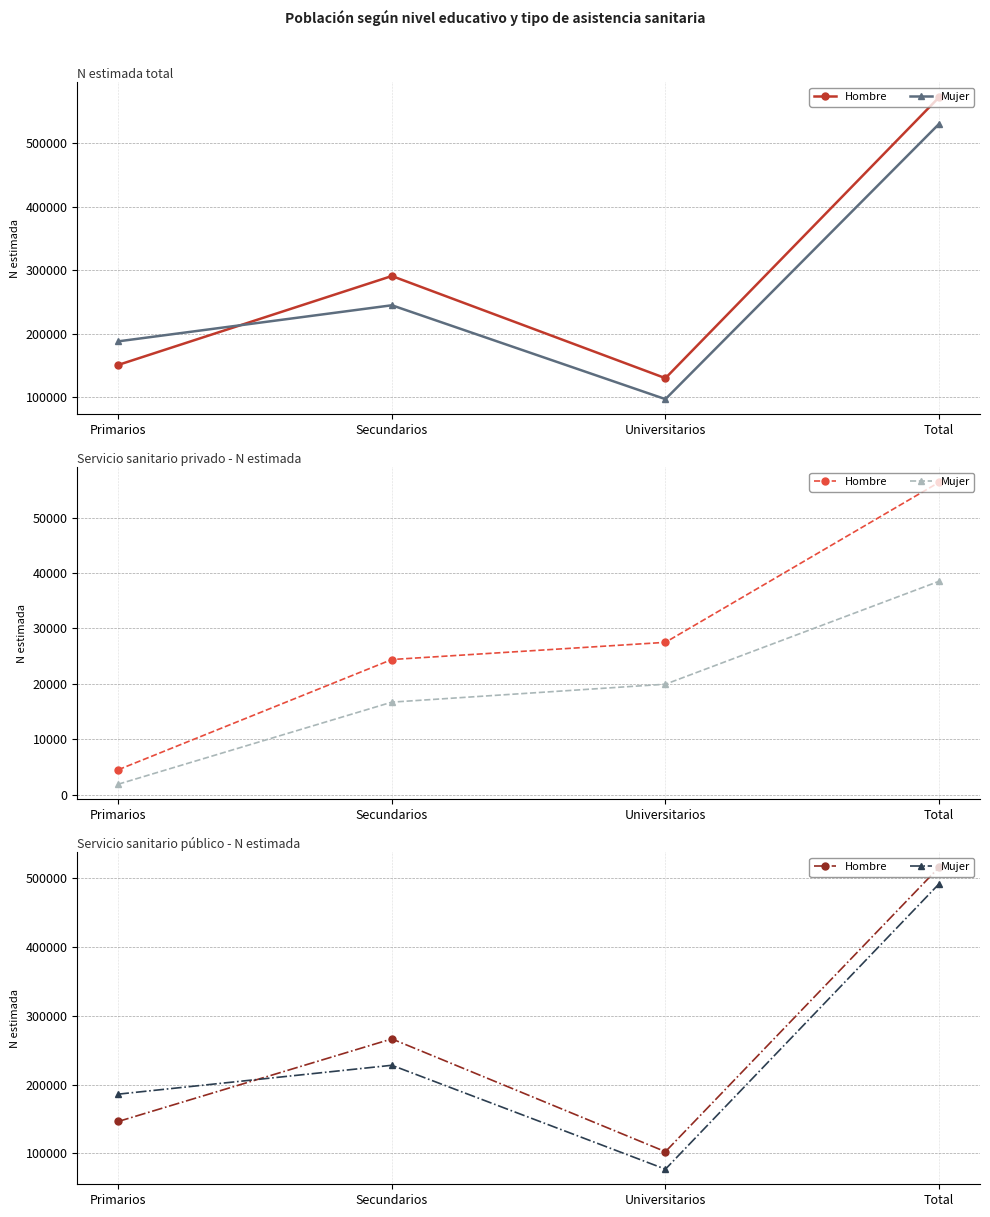

What is the label of the 2nd point from the right?

Universitarios